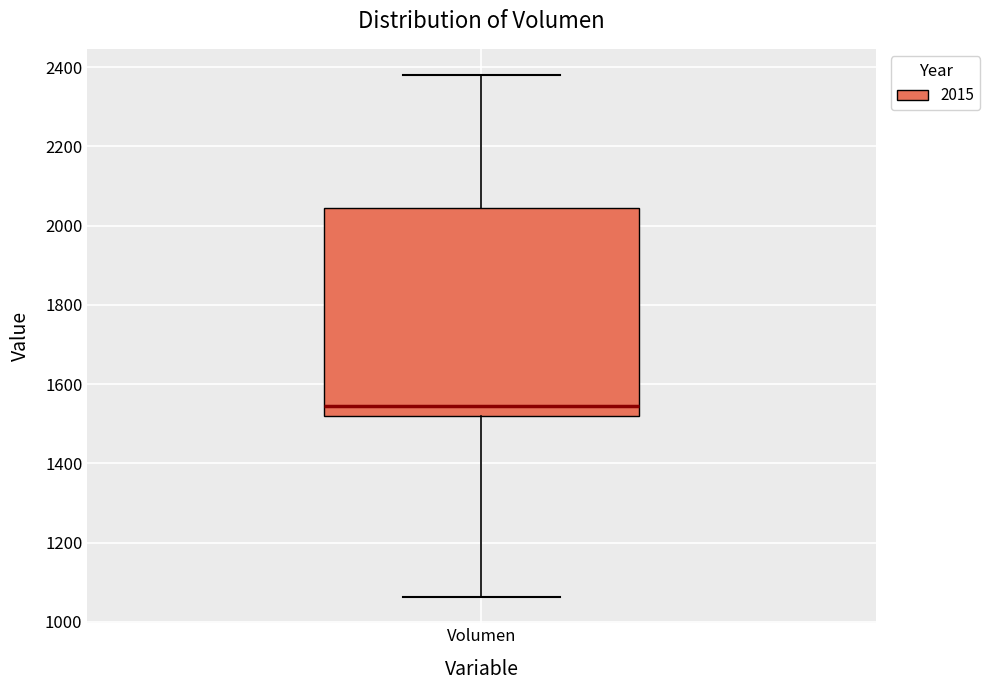

Transcribe this box plot: give where the median line is, the range the box spans, and where the two whiskers end, as read against the y-axis. The values are not printed on the chart, so give them approximately, as read against the axis.

median 1540, box 1520 to 2040, whiskers 1060 to 2380